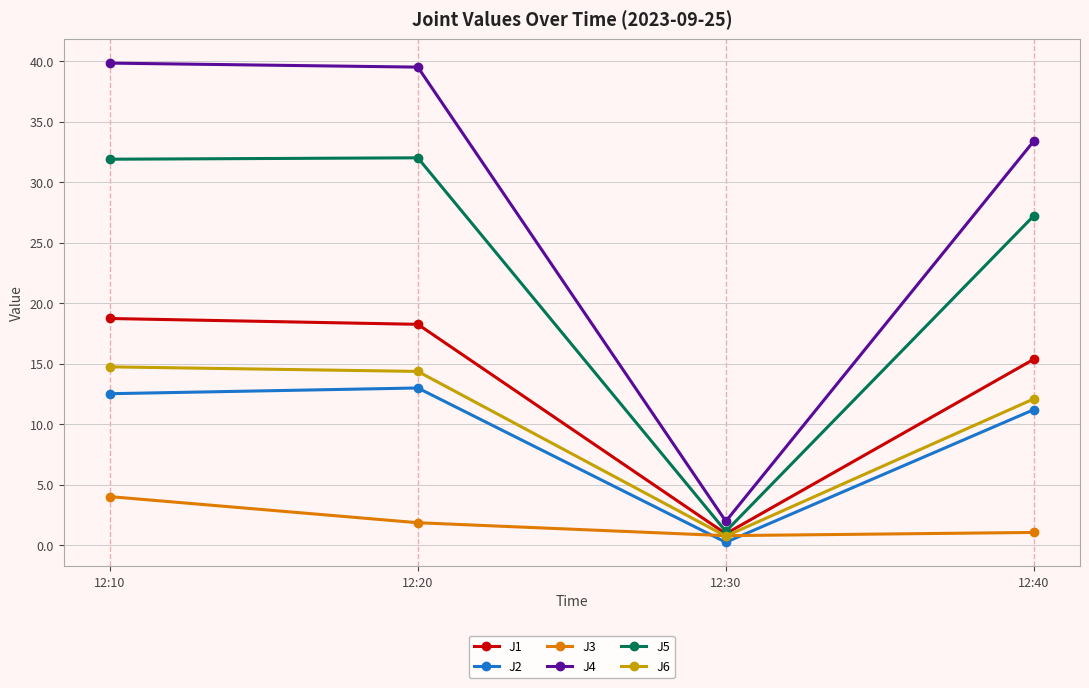

Which series ends up on top after the final intersection of J2 and J3?

J2